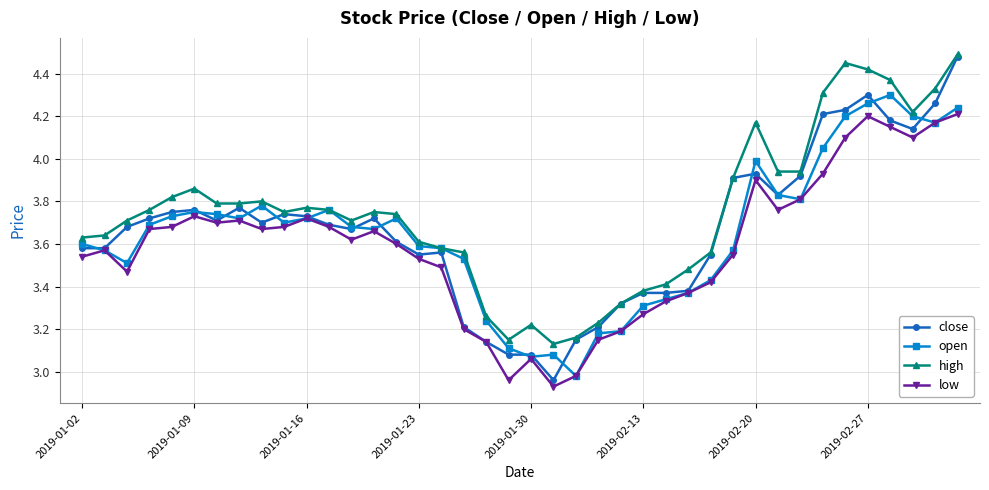

Which series has the widest spread of values?

close